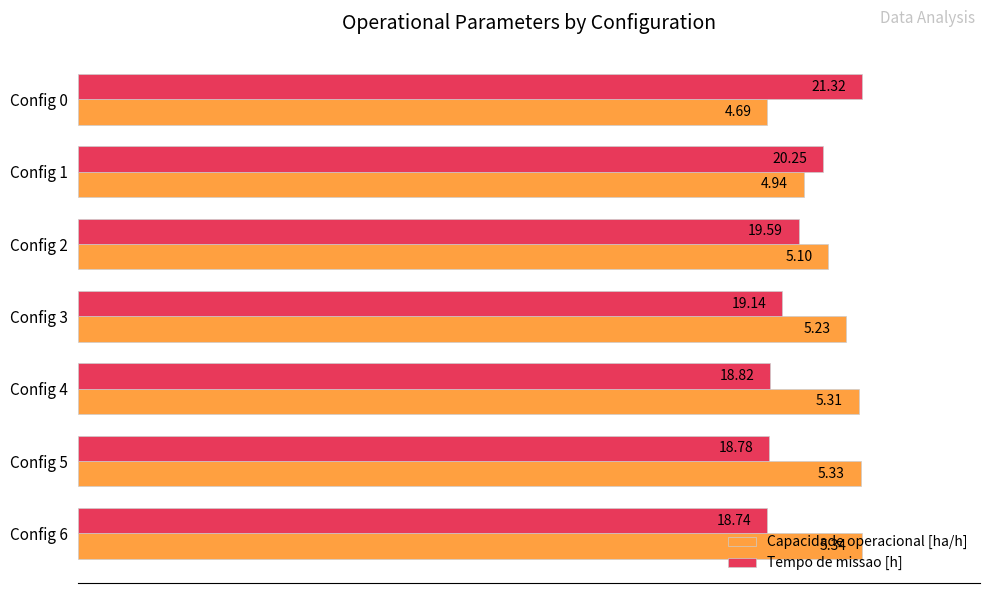

What are all the series names shown in the legend?

Capacidade operacional [ha/h], Tempo de missao [h]